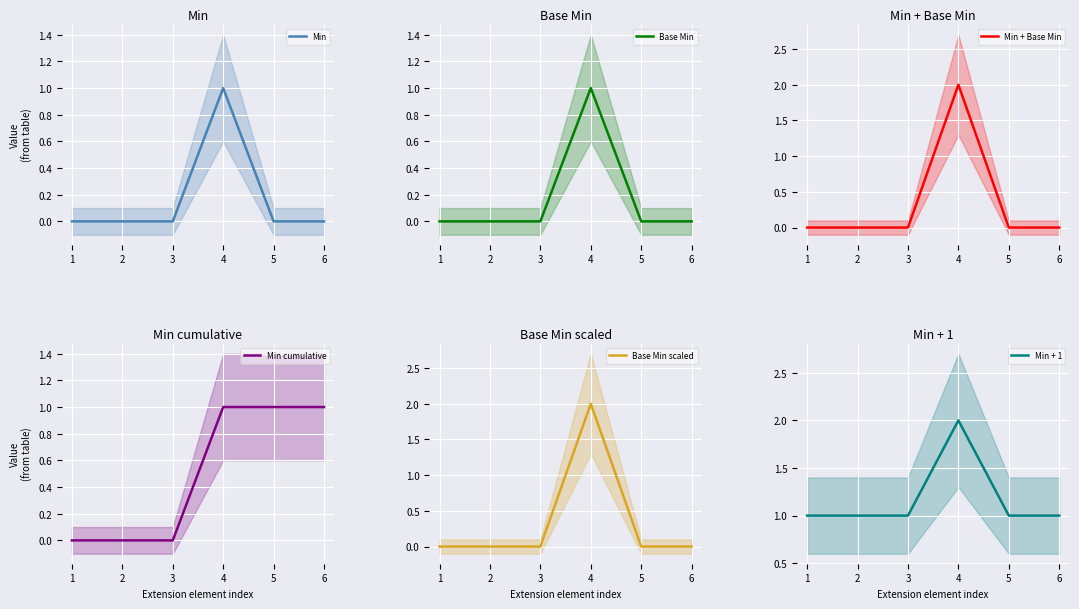

Reading left to right, list all the values displayed in this chart.

Min: 0	0	0	1	0	0
Base Min: 0	0	0	1	0	0
Min + Base Min: 0	0	0	2	0	0
Min cumulative: 0	0	0	1	1	1
Base Min scaled: 0	0	0	2	0	0
Min + 1: 1	1	1	2	1	1